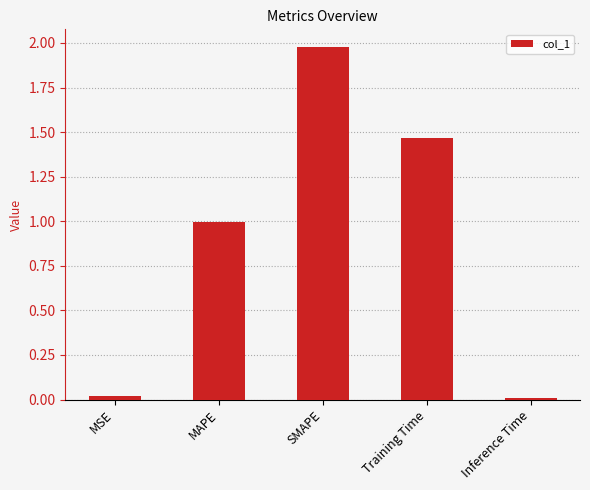

What is the label of the 4th bar from the left?

Training Time